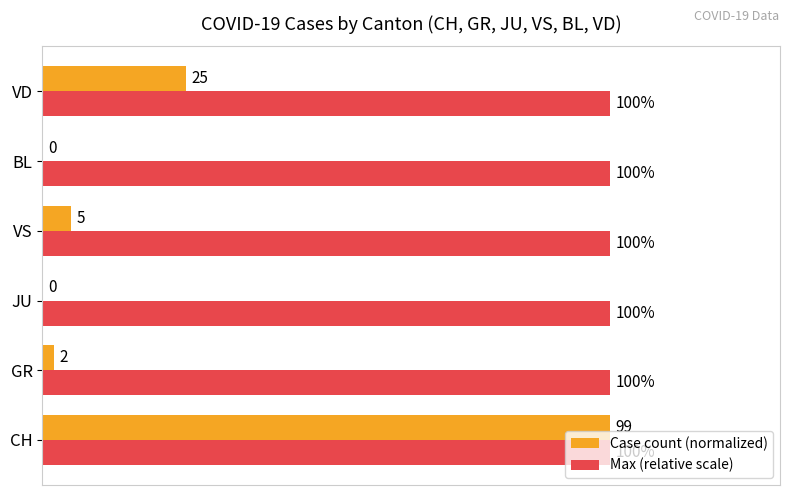

Which category has the highest value in the Case count (normalized) series?

CH